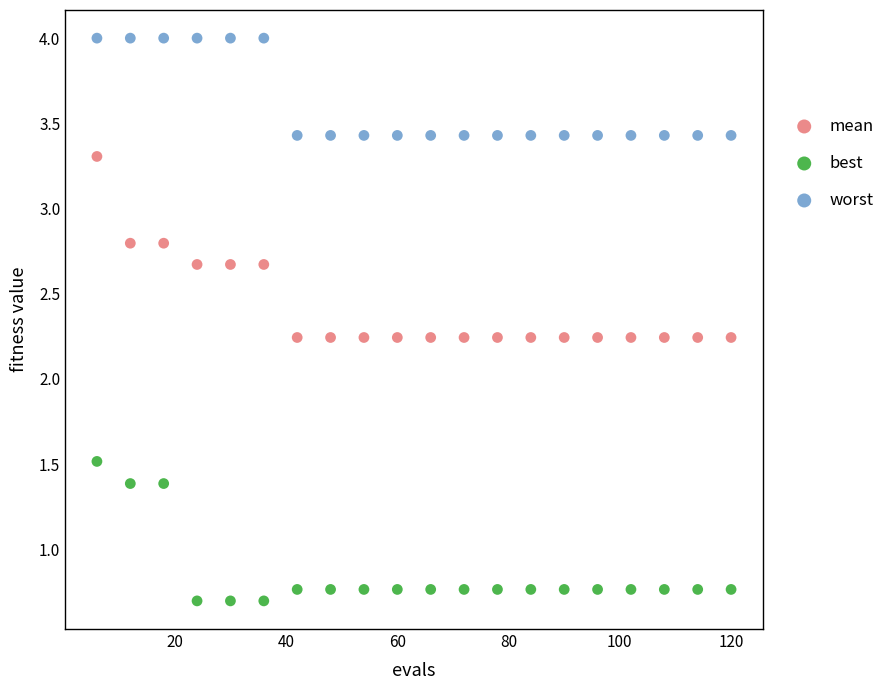

Which series reaches the maximum Y coordinate?

worst